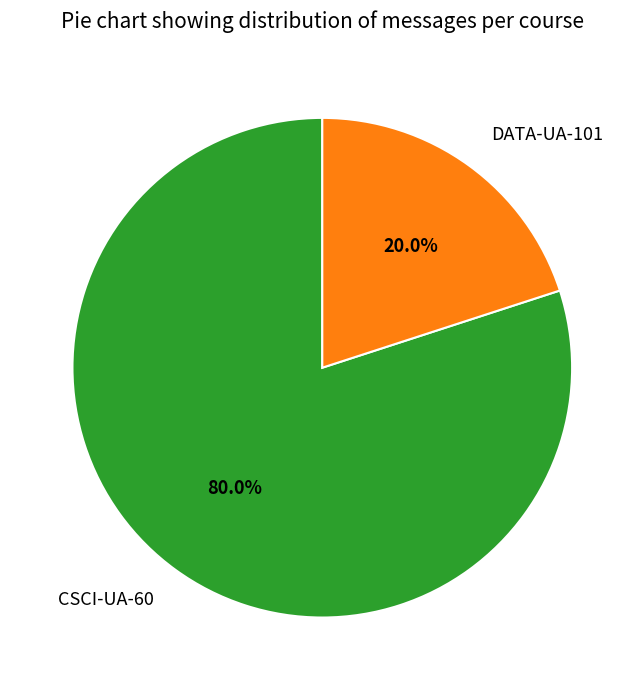

To the nearest percent, what is the difference between the largest and smallest slice percentages?

60%